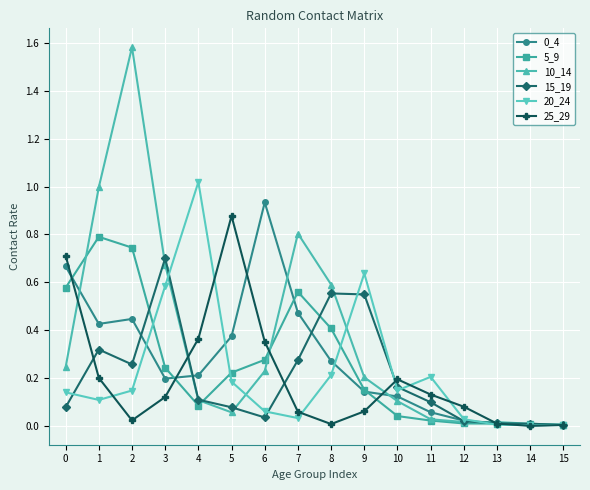

True or false: 0_4 has a value of 0.1 at 9.

True